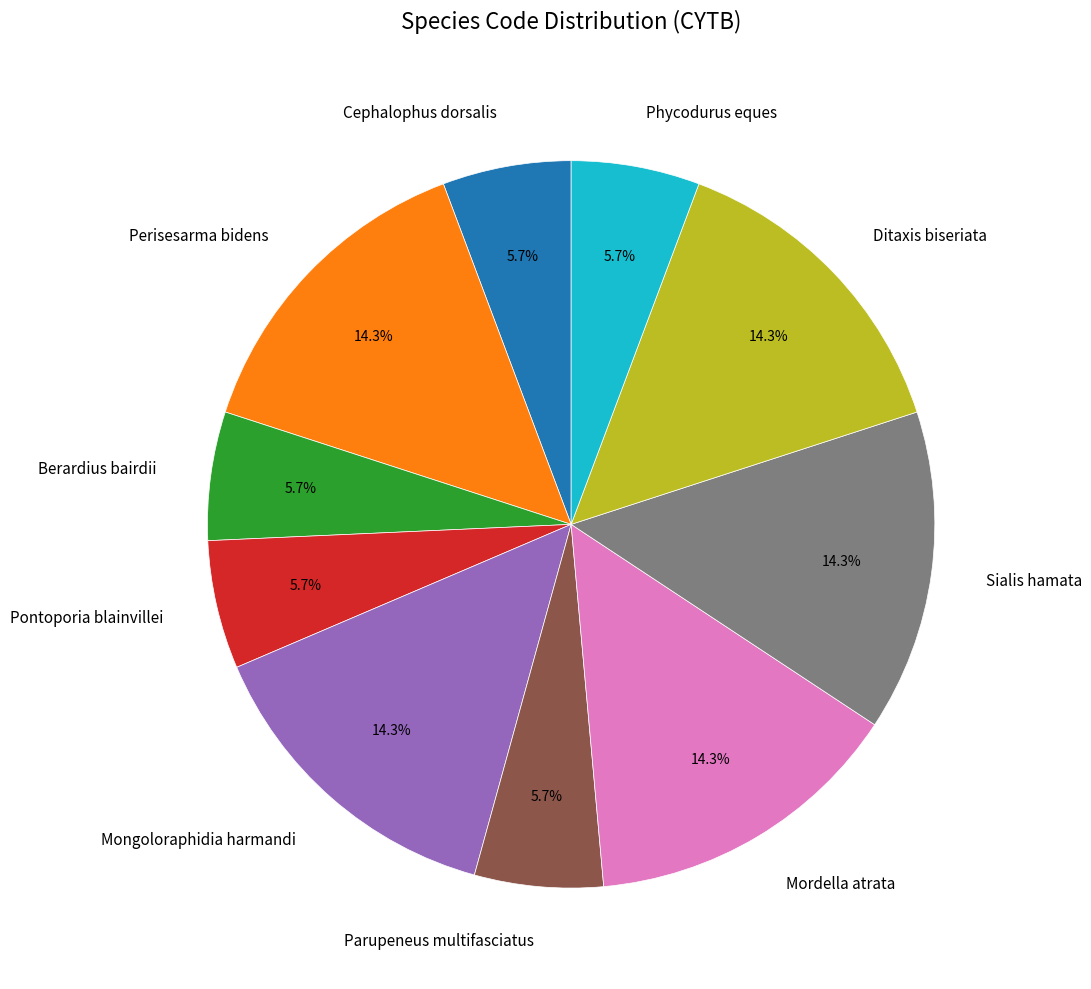

Does any single category account for the majority?

No